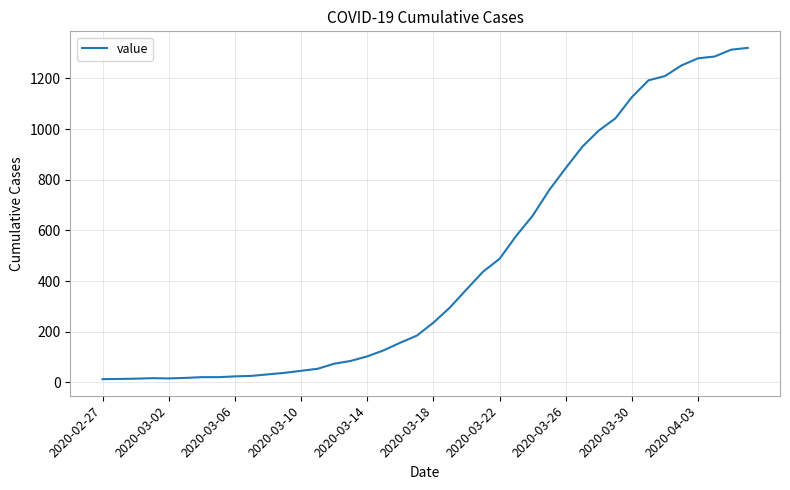

What is the greatest value displayed?

1320